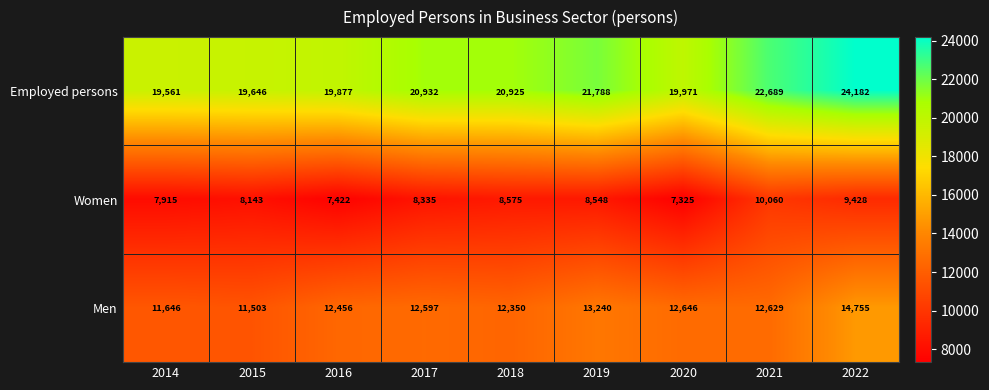

At how many categories does at least one series exceed 19942?

6